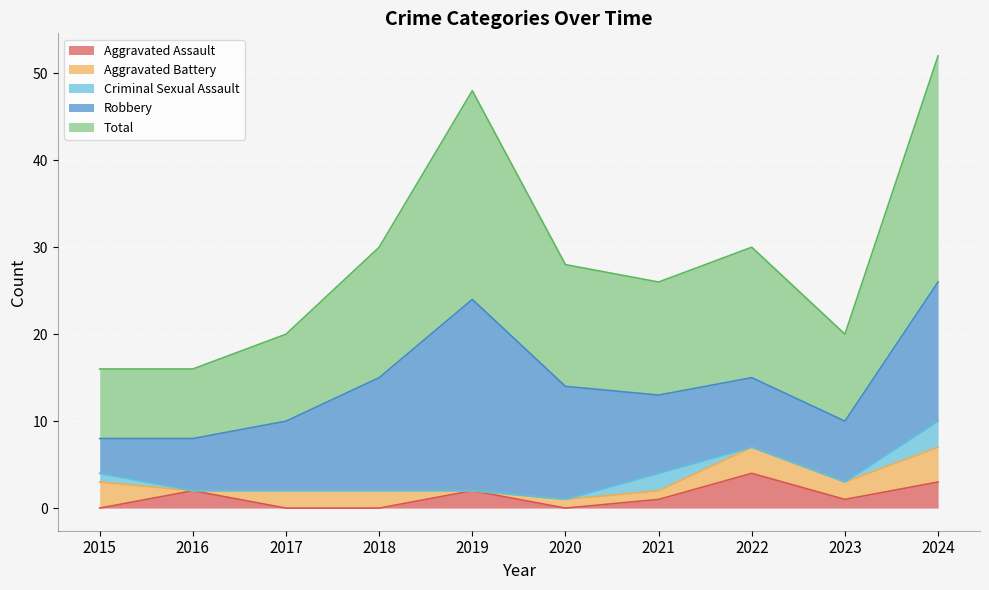

What is the spread (max minus min) of values at 2017?

10